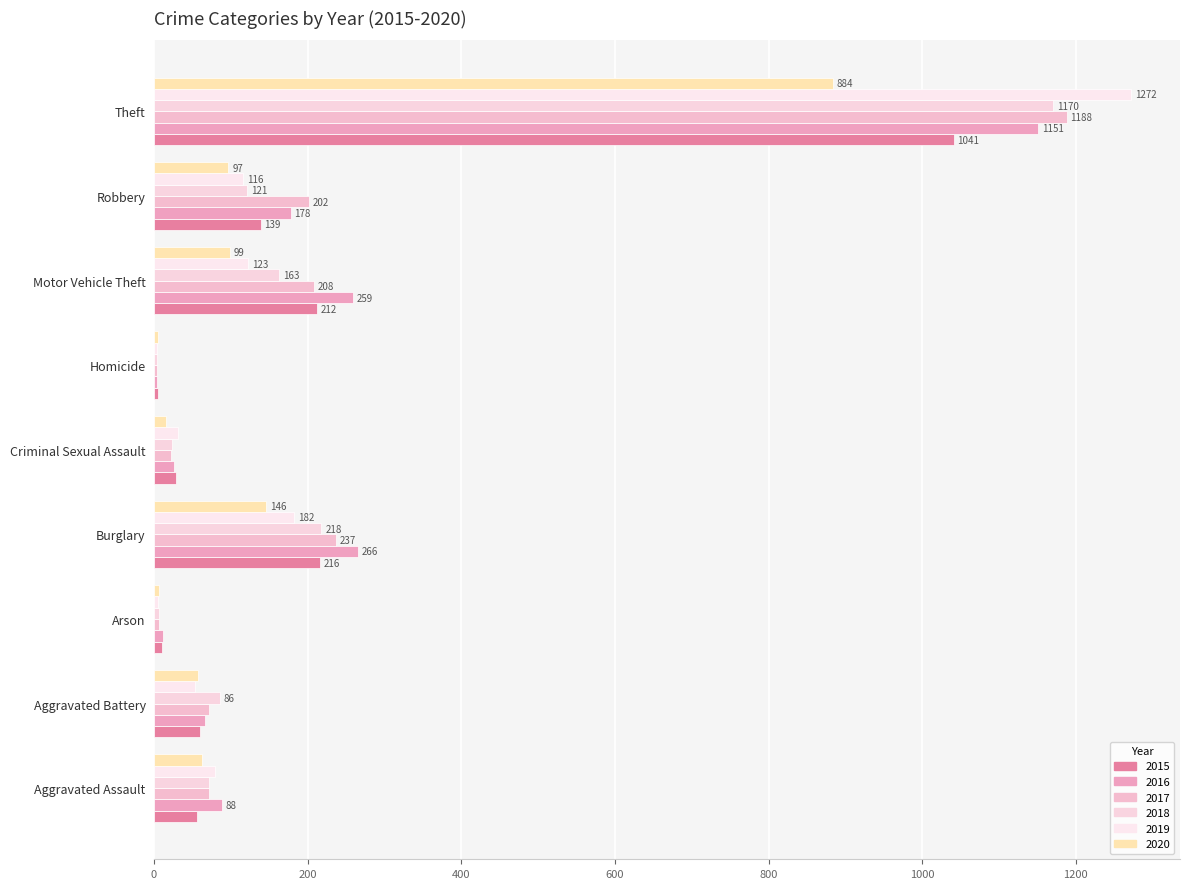

Is the value of 2016 at Theft greater than the value of 2019 at Homicide?

Yes